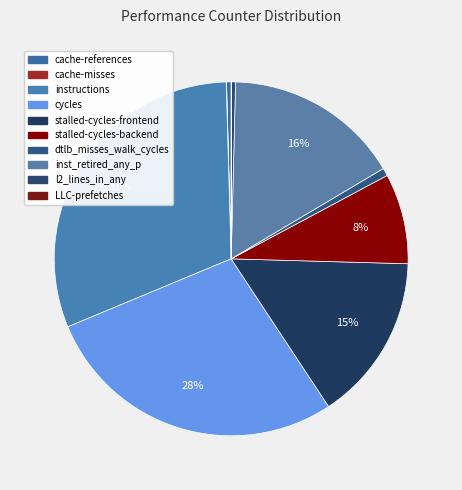

Between cache-references and LLC-prefetches, which is larger?

cache-references